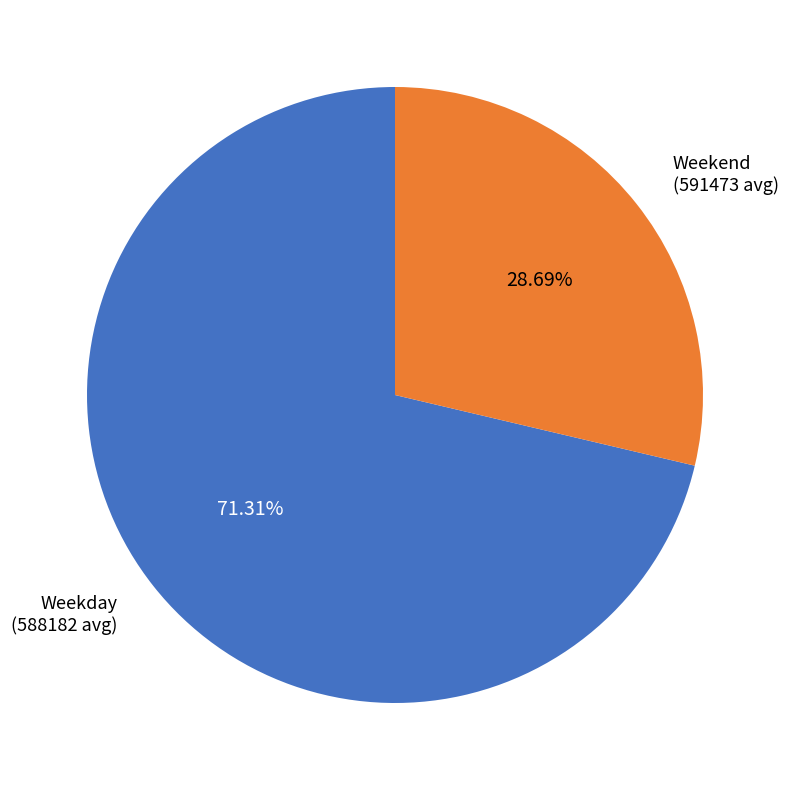

Is there any slice that represents more than half of the pie?

Yes